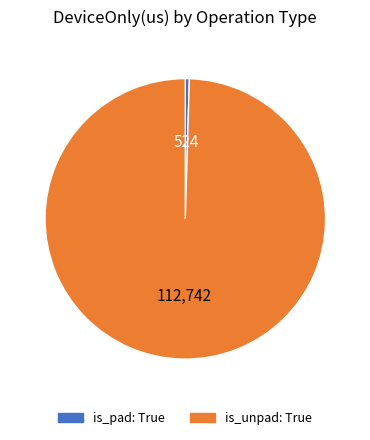

Between is_pad: True and is_unpad: True, which is larger?

is_unpad: True